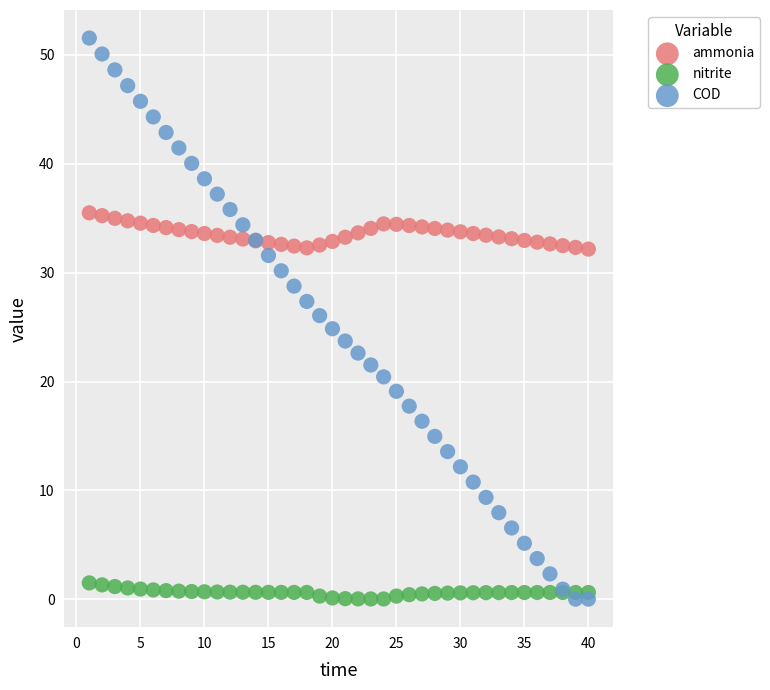

What are all the series names shown in the legend?

ammonia, nitrite, COD